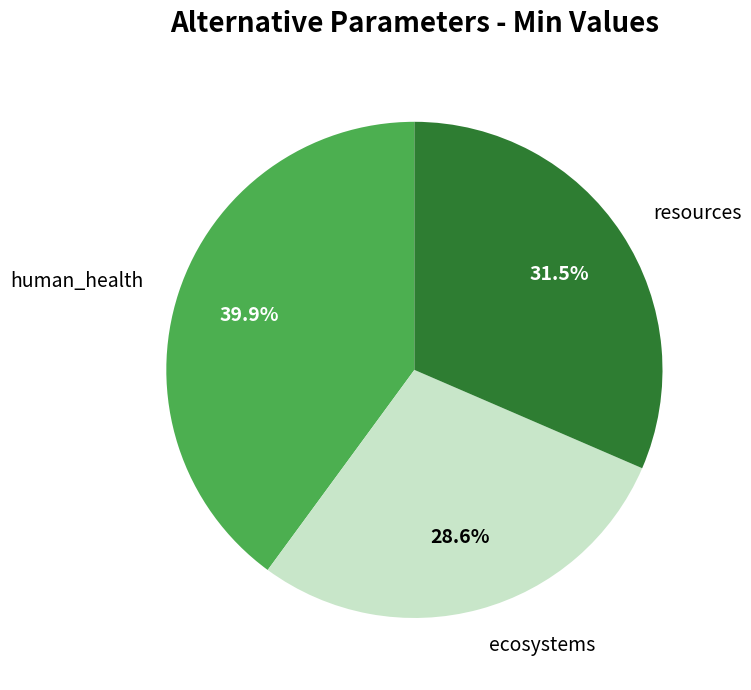

To the nearest percent, what percentage of the pie is ecosystems?

29%